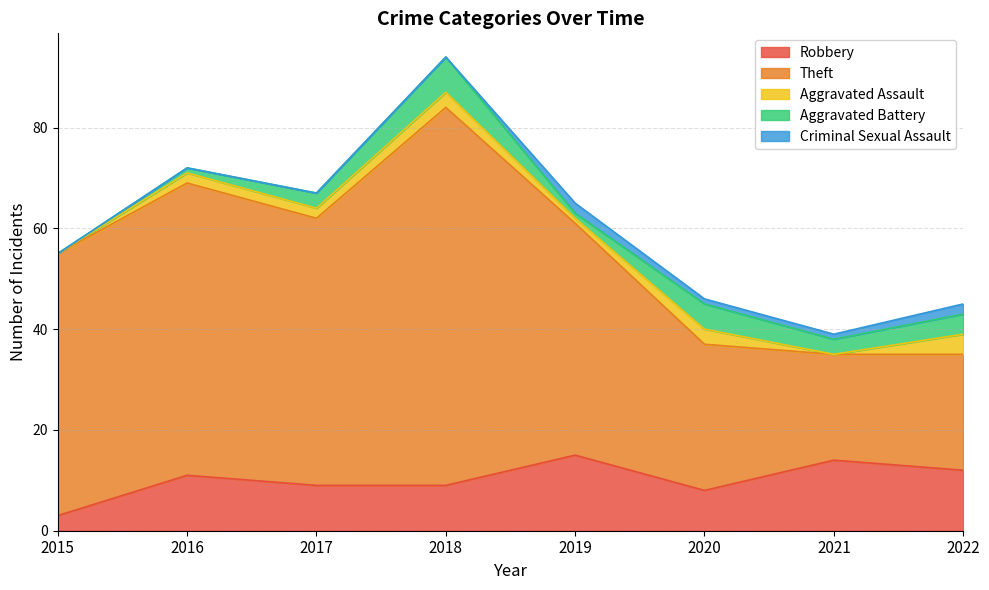

The value of Theft at 2021 is 30. True or false?

False